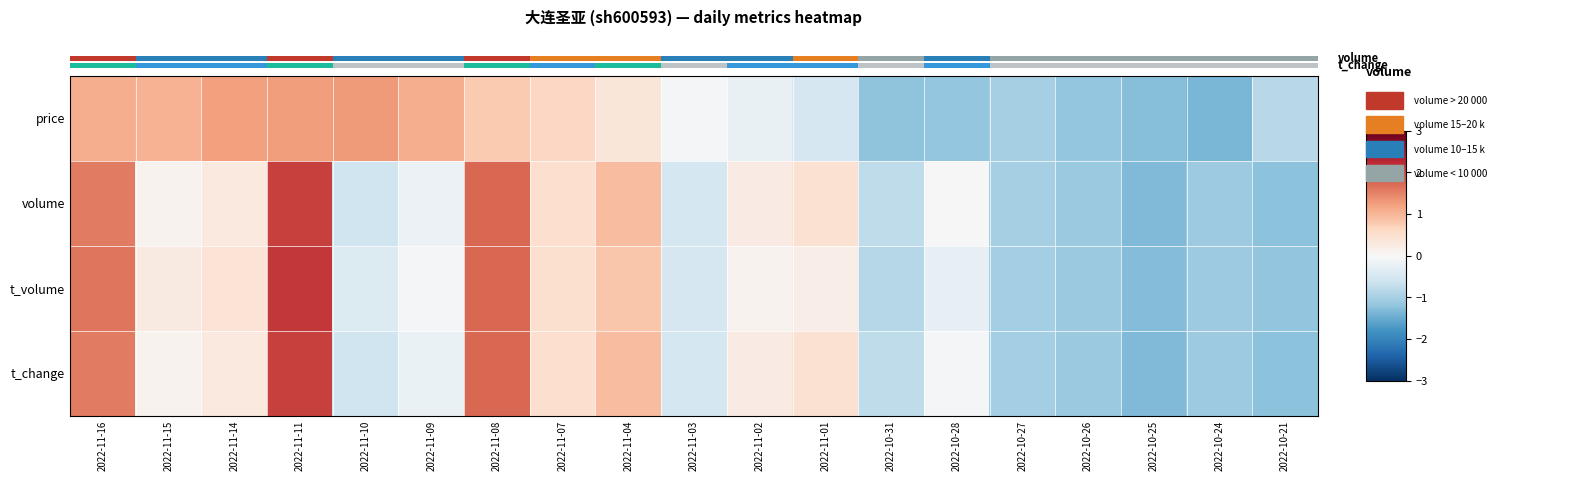

What is the maximum value shown in the chart?

2.1